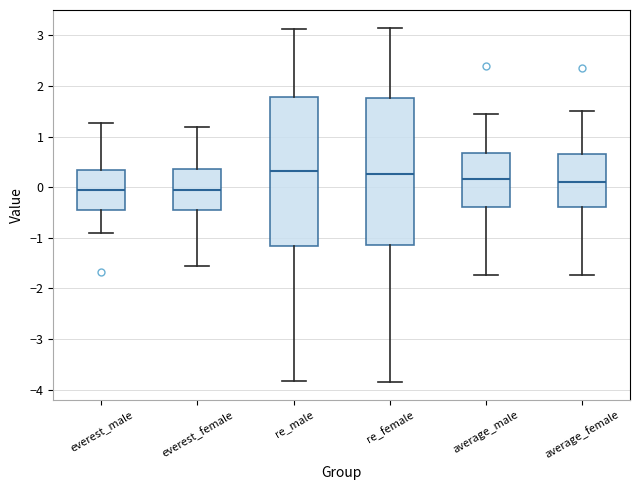

Reading left to right, transcribe this box plot: for each box, give where its median line is, the range the box spans, and where its two whiskers end, as read against the y-axis. The values are not printed on the chart, so give them approximately, as read against the axis.

everest_male: median -0.1, box -0.4 to 0.3, whiskers -0.9 to 1.3
everest_female: median -0.1, box -0.5 to 0.4, whiskers -1.6 to 1.2
re_male: median 0.3, box -1.2 to 1.8, whiskers -3.8 to 3.1
re_female: median 0.3, box -1.1 to 1.8, whiskers -3.8 to 3.2
average_male: median 0.2, box -0.4 to 0.7, whiskers -1.7 to 1.5
average_female: median 0.1, box -0.4 to 0.7, whiskers -1.7 to 1.5